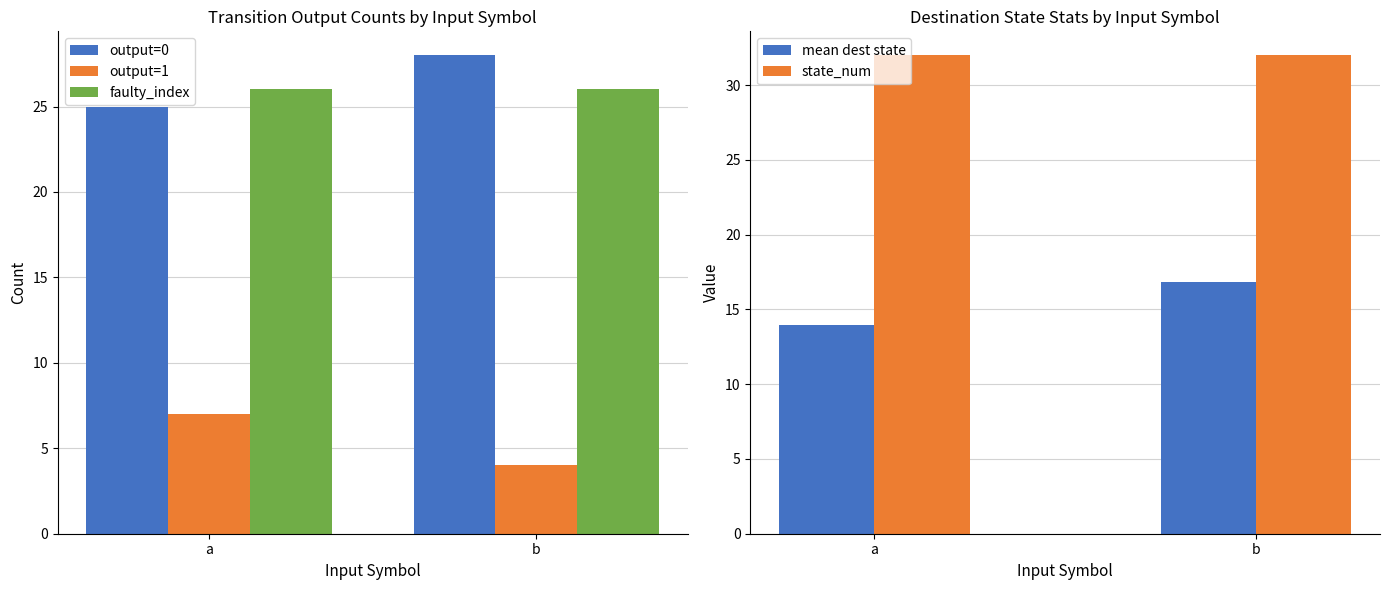

At b, list the series in order from largest to smallest.

state_num, output=0, faulty_index, mean dest state, output=1